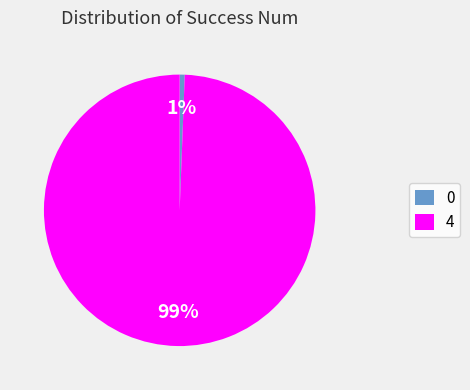

What is the ratio of the value at 0 to the value at 4?

0.0